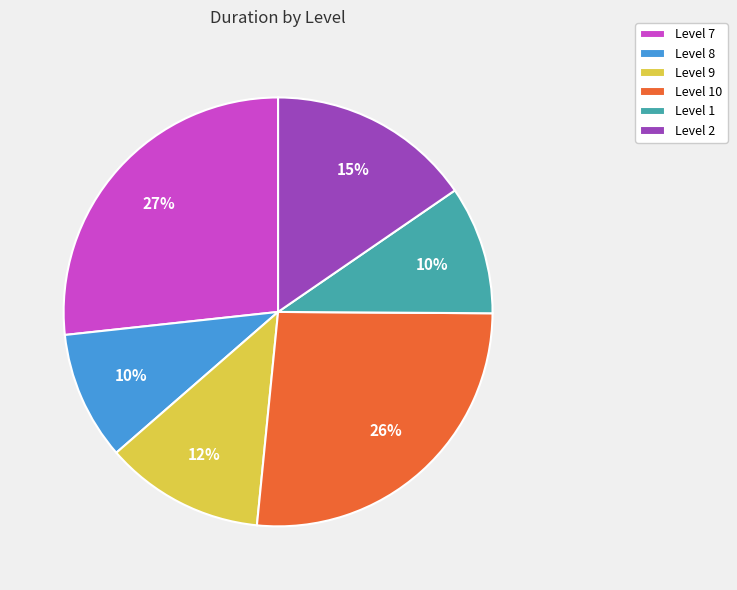

Do Level 8 and Level 2 together represent more than half of the pie?

No